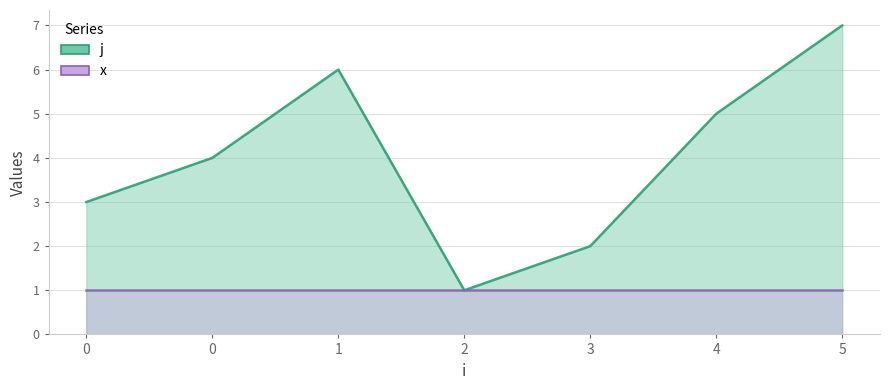

List the labels in order of value, smallest first.

2, 3, 0, 0, 4, 1, 5